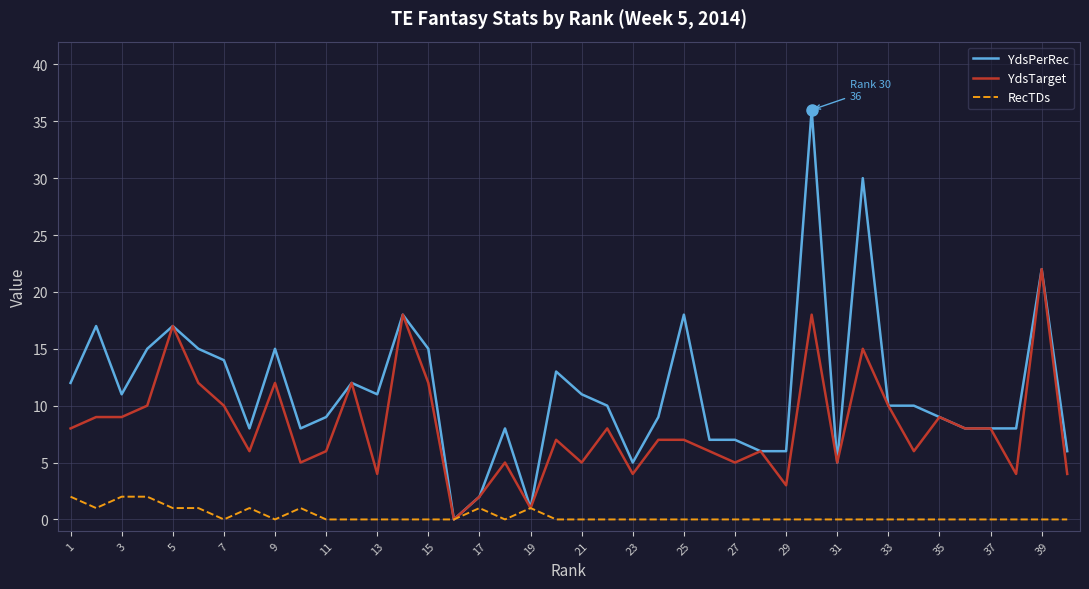

Reading left to right, transcribe all the data shown in this chart.

YdsPerRec: 12	17	11	15	17	15	14	8	15	8	9	12	11	18	15	0	2	8	1	13	11	10	5	9	18	7	7	6	6	36	5	30	10	10	9	8	8	8	22	6
YdsTarget: 8	9	9	10	17	12	10	6	12	5	6	12	4	18	12	0	2	5	1	7	5	8	4	7	7	6	5	6	3	18	5	15	10	6	9	8	8	4	22	4
RecTDs: 2	1	2	2	1	1	0	1	0	1	0	0	0	0	0	0	1	0	1	0	0	0	0	0	0	0	0	0	0	0	0	0	0	0	0	0	0	0	0	0